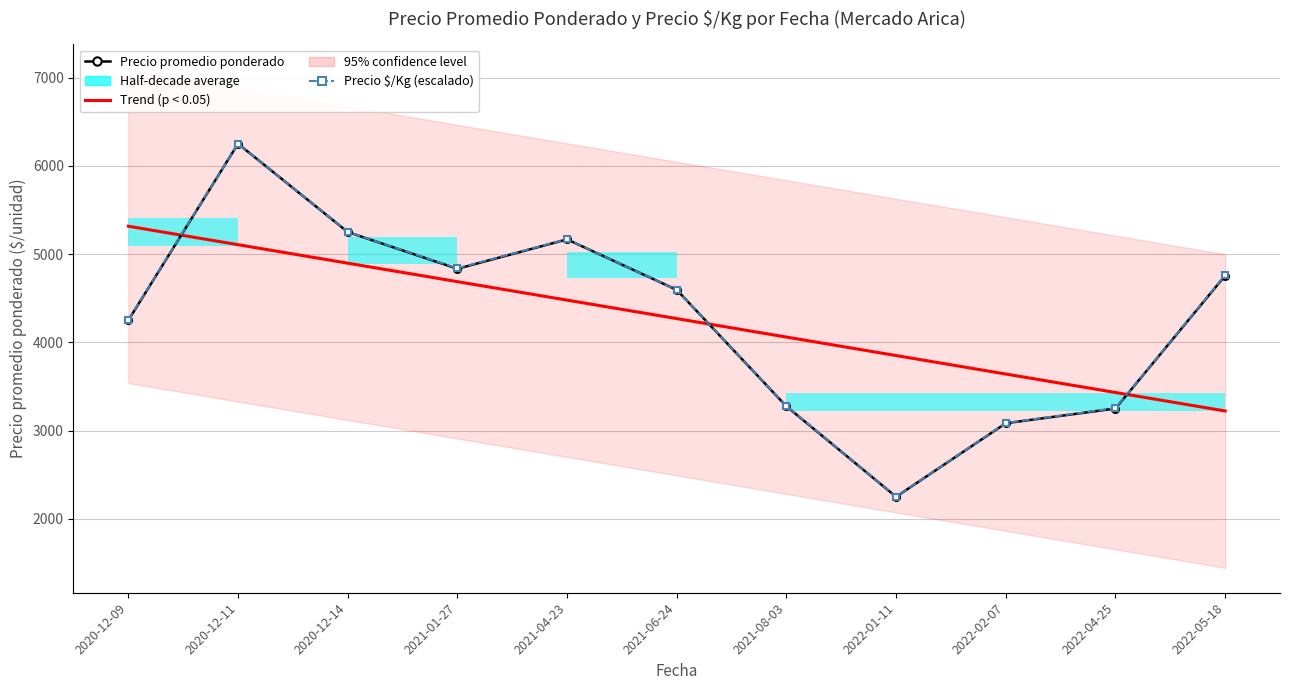

True or false: Trend (p < 0.05) has more than 2 interior local peaks.

False